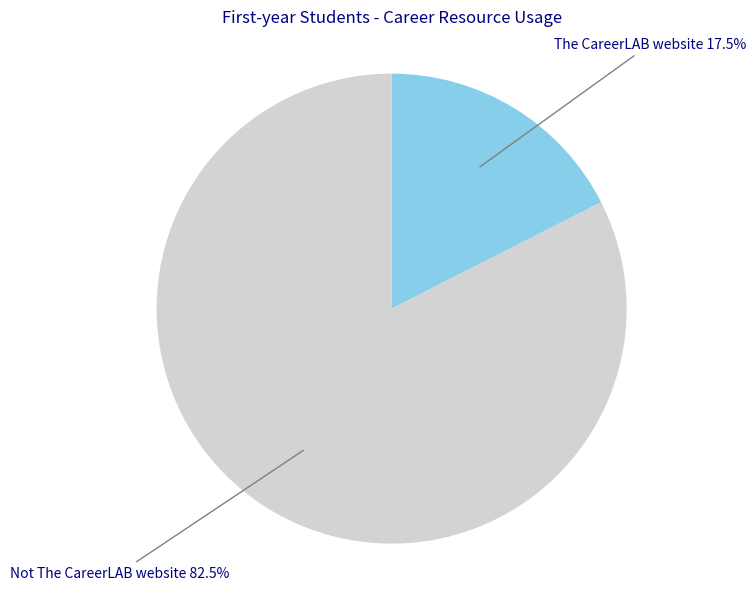

Does any single category account for the majority?

Yes